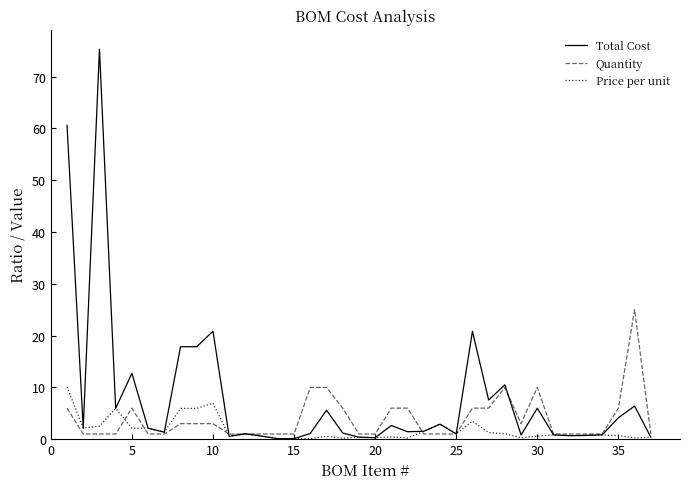

Which series has the largest total across all categories?

Total Cost